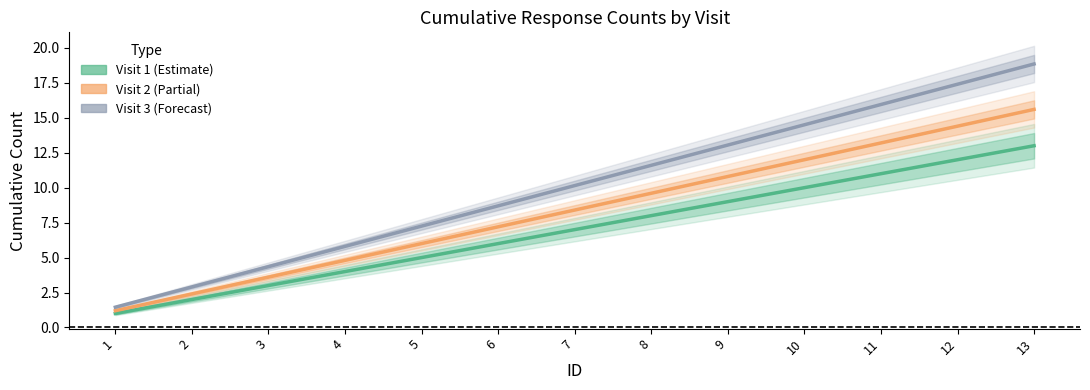

What is the value of the Visit 2 point at the 3rd from the left?

3.6